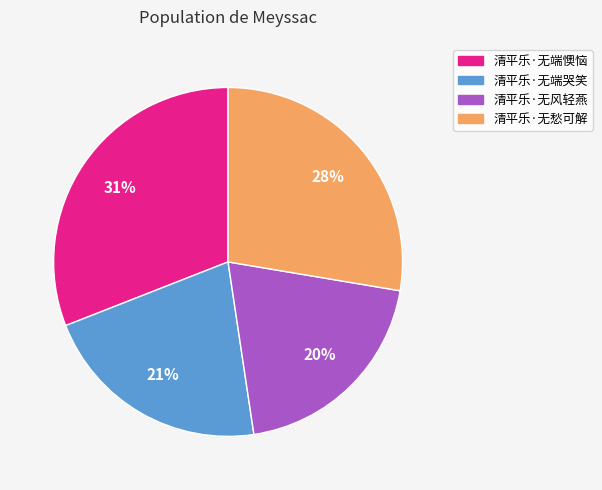

Combined, do 清平乐·无端懊恼 and 清平乐·无风轻燕 account for over 50%?

Yes